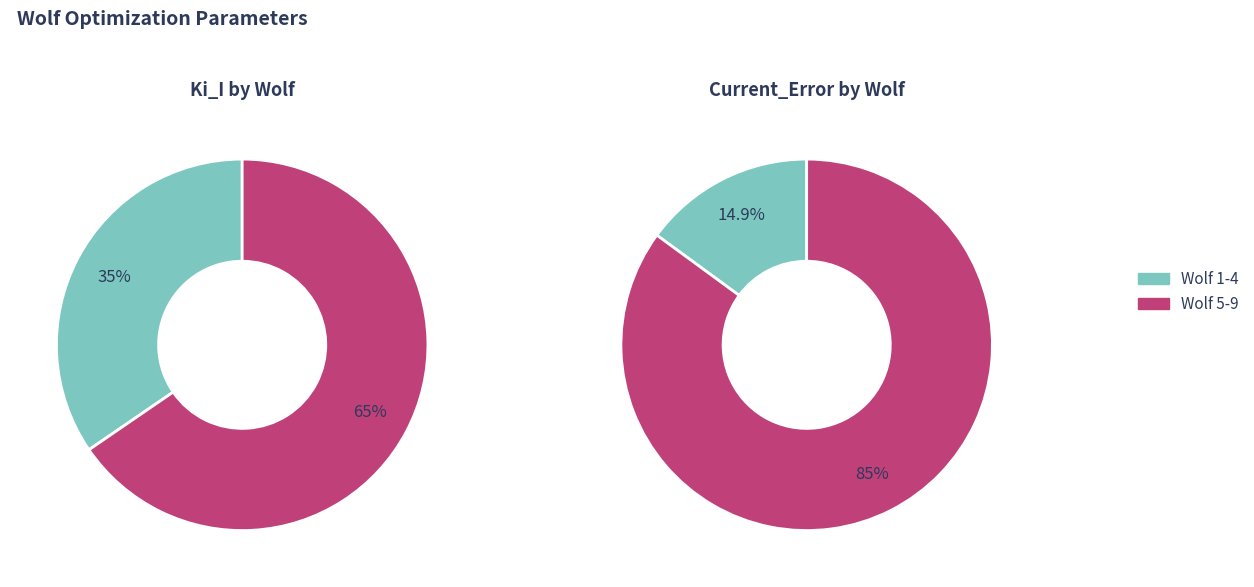

Is 2 the majority of the pie?

No